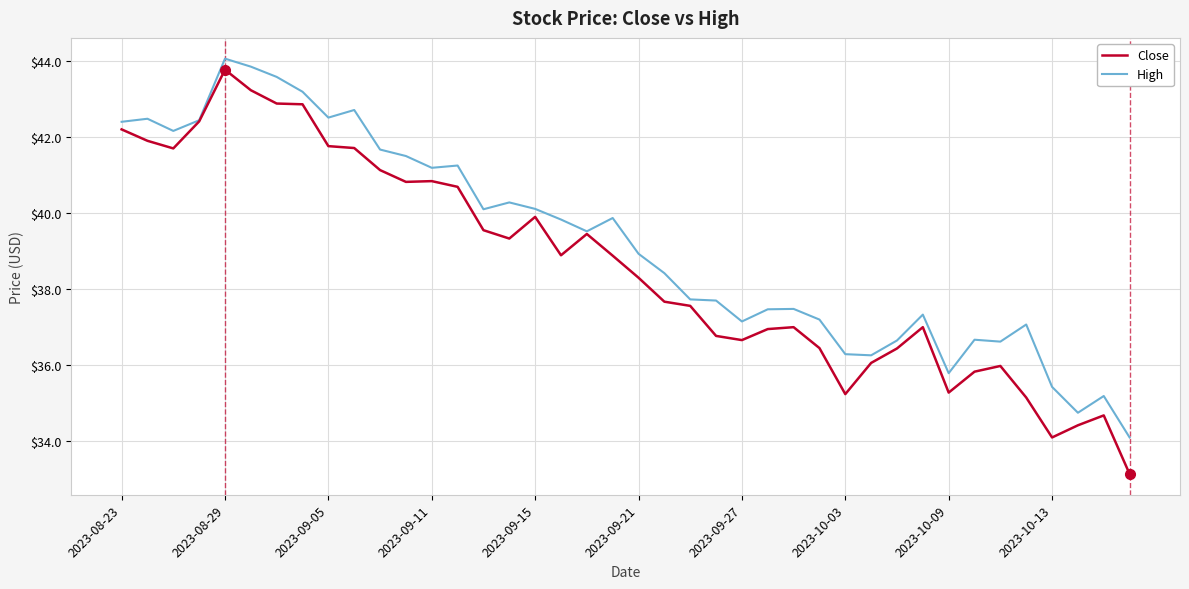

What are all the series names shown in the legend?

Close, High